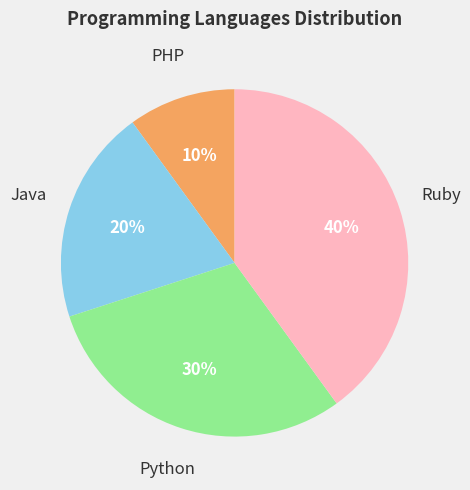

To the nearest percent, what is the average slice percentage?

25%